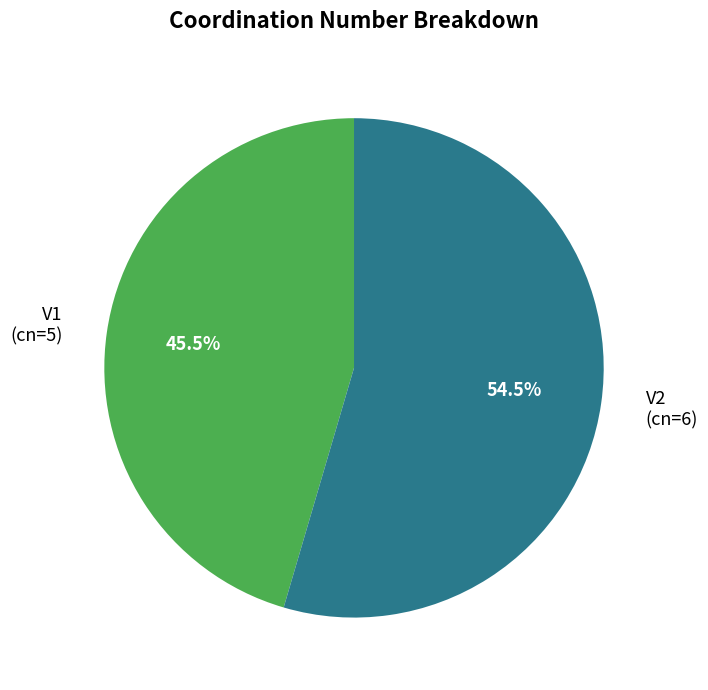

Which category has the biggest portion of the pie?

V2